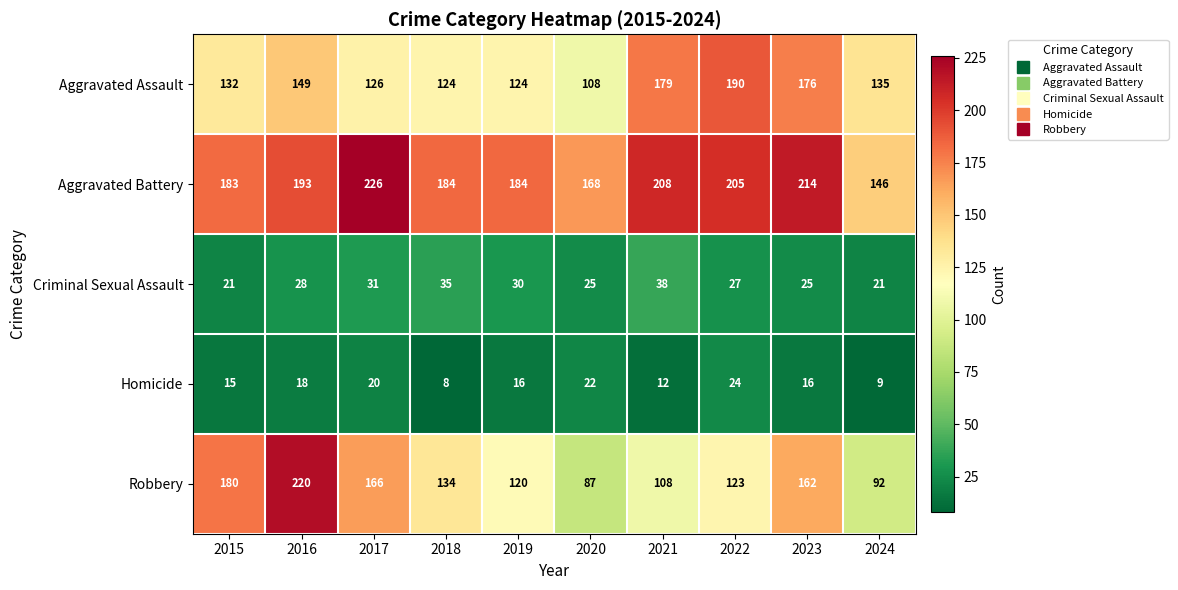

How many categories are shown in the chart?

10